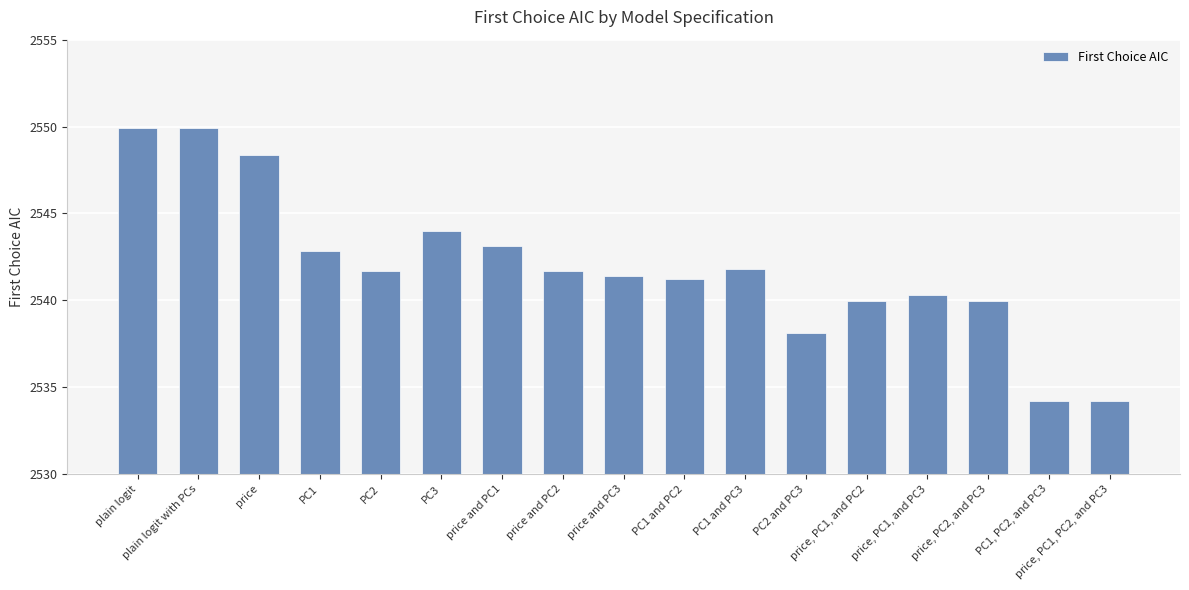

The value at PC1, PC2, and PC3 is 3825.4. True or false?

False